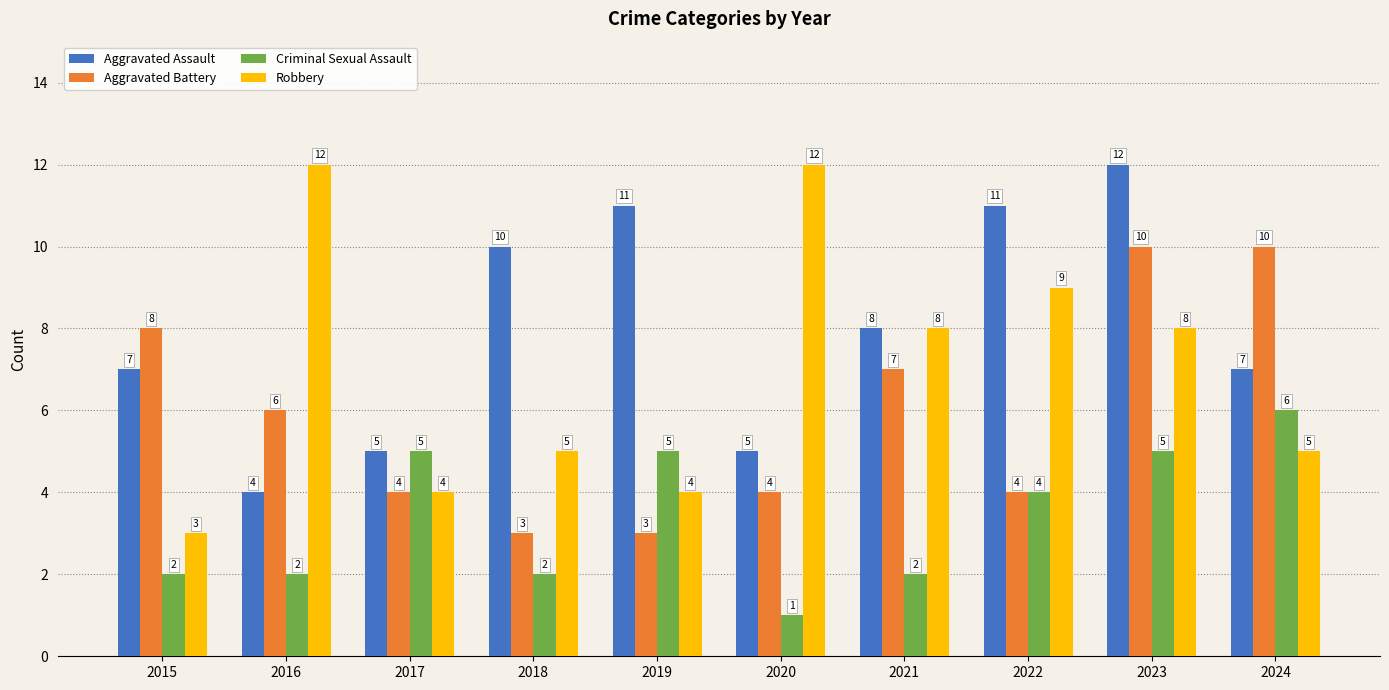

What is the value of the Aggravated Battery bar at the 7th from the left?

7